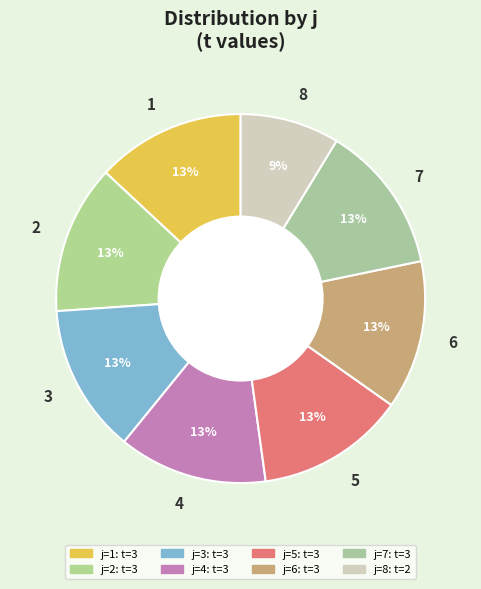

What is the ratio of the value at 3 to the value at 4?

1.0